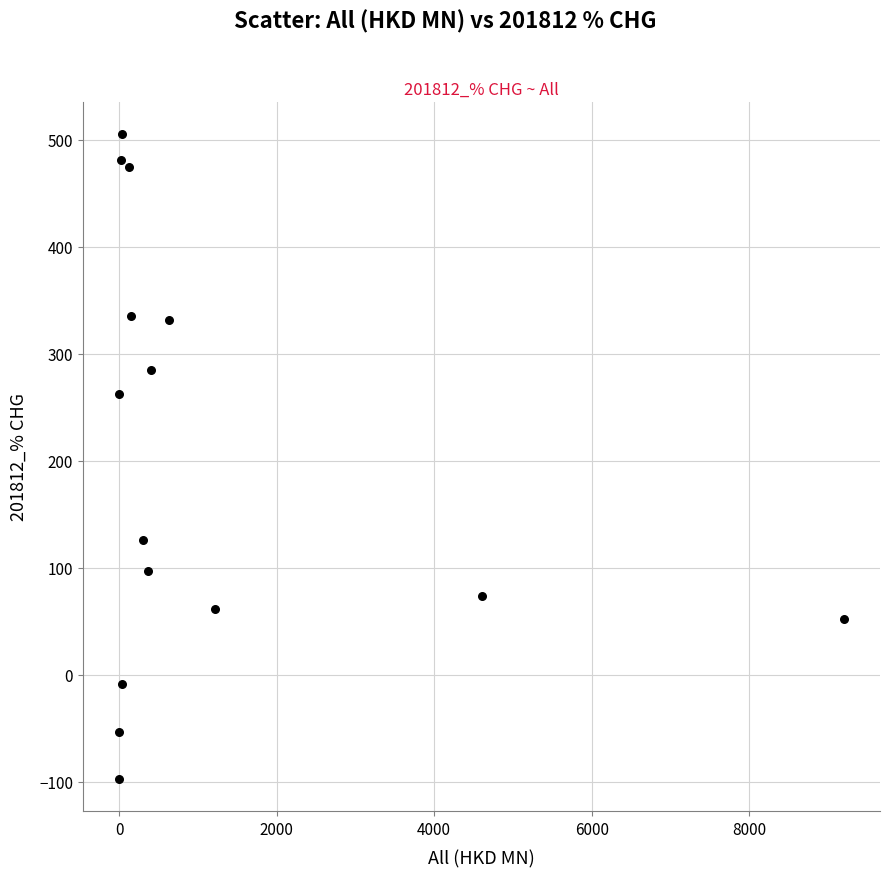

What Y value in the scatter plot is closest to 204?

262.6